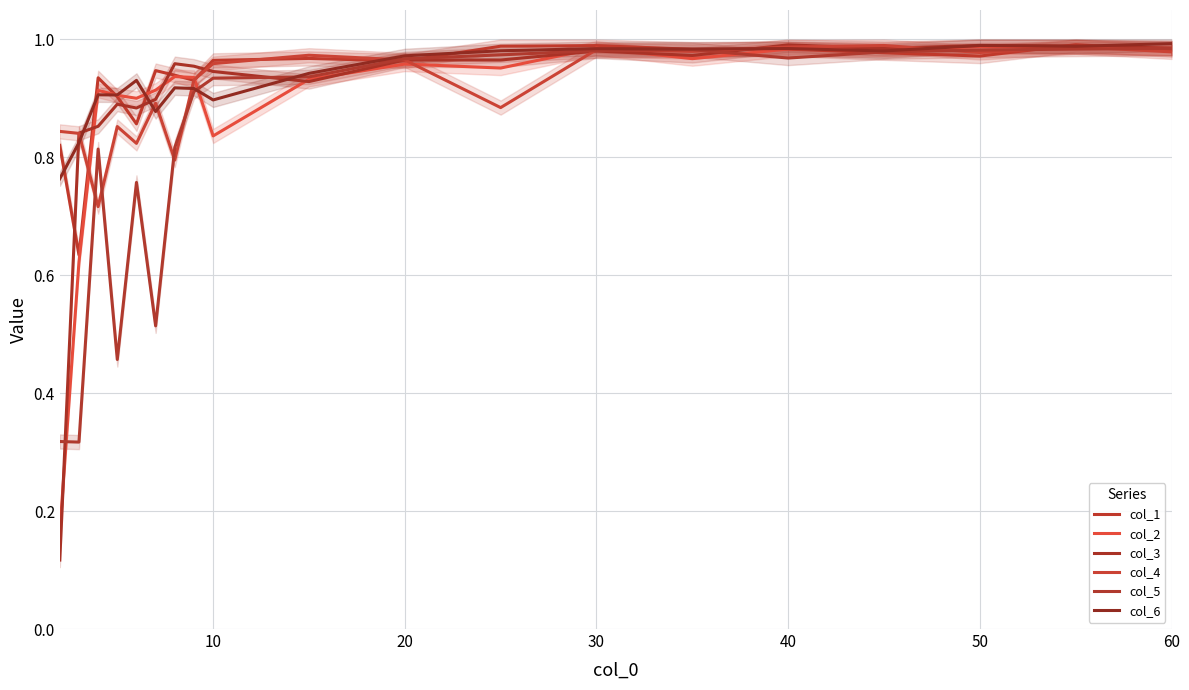

True or false: col_6 has more than 2 points higher than both neighbors.

True